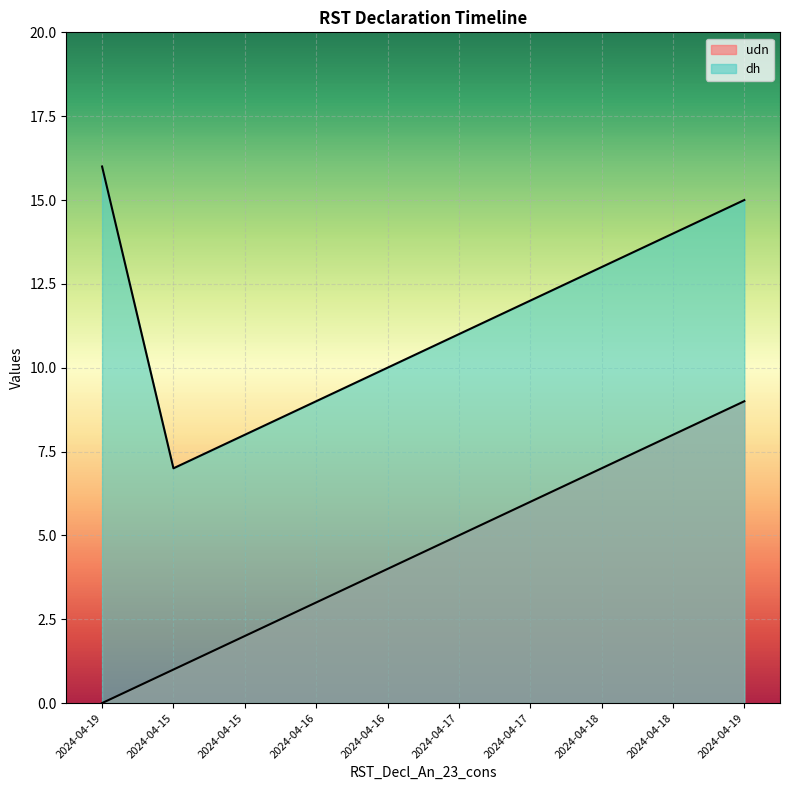

The value of dh at 2024-04-19 is 16. True or false?

True